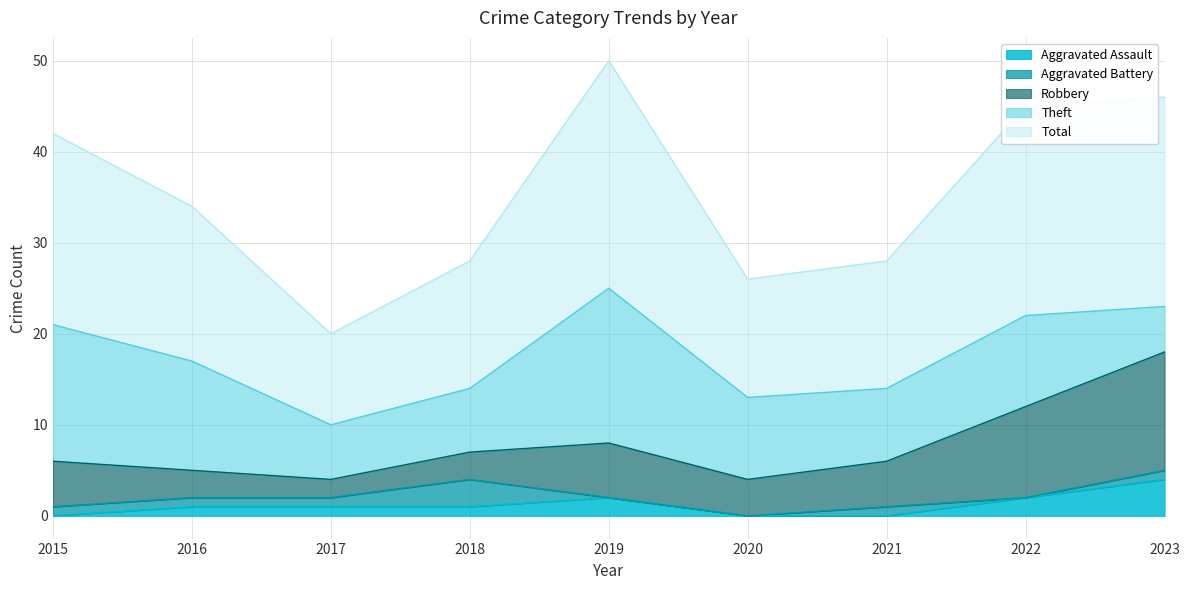

What is the difference between the highest and lowest values at 2016?

16